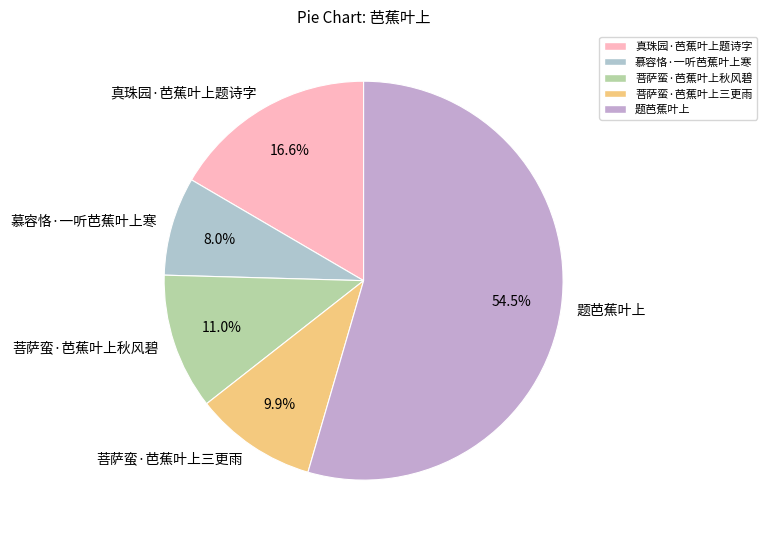

What is the ratio of the value at 题芭蕉叶上 to the value at 慕容恪·一听芭蕉叶上寒?

6.8